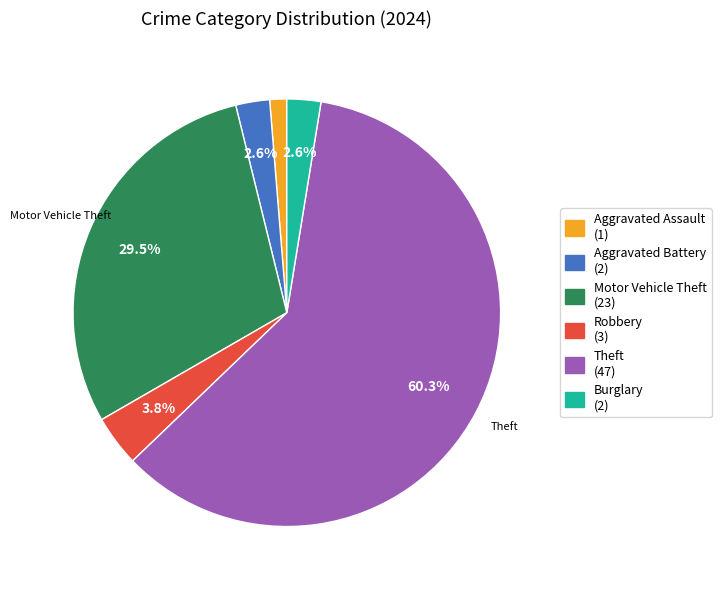

Is there a majority slice in this chart?

Yes